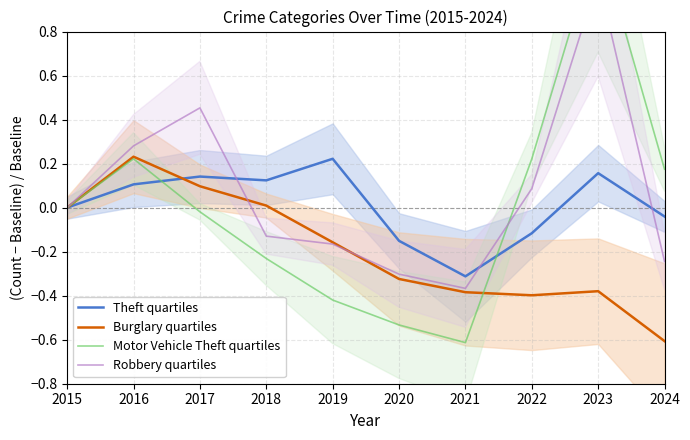

At which category is the sum across all series the highest?

2023